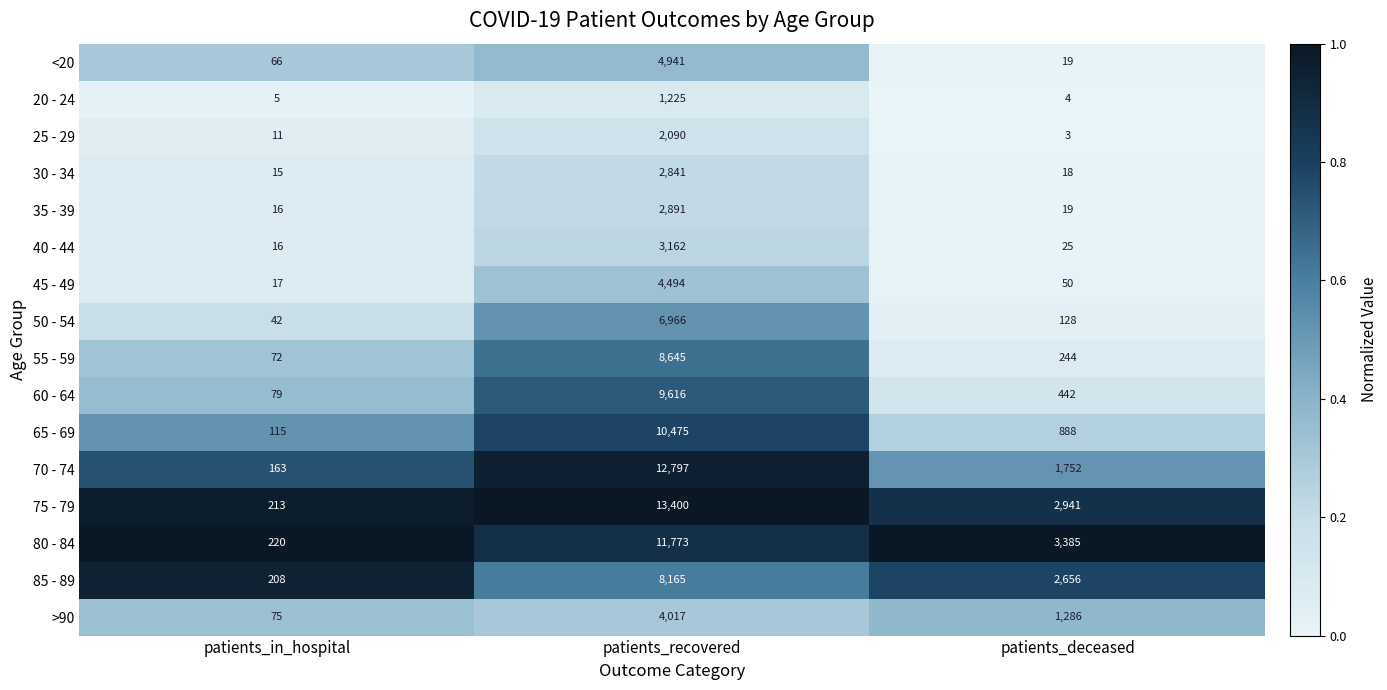

What is the difference between the maximum and minimum values in the 25 - 29 series?

2087